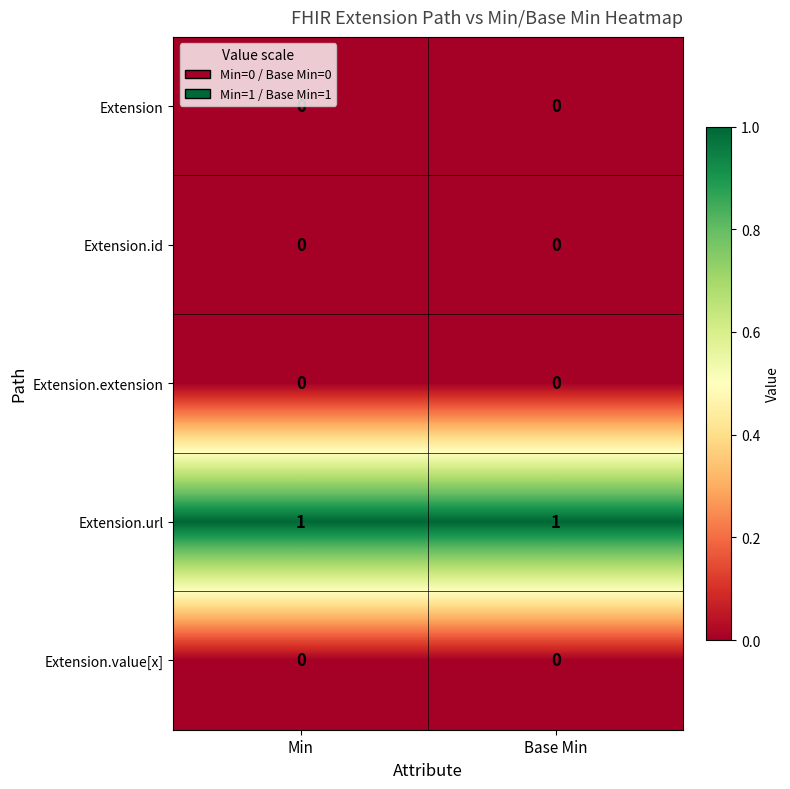

Which series has the largest total across all categories?

Extension.url